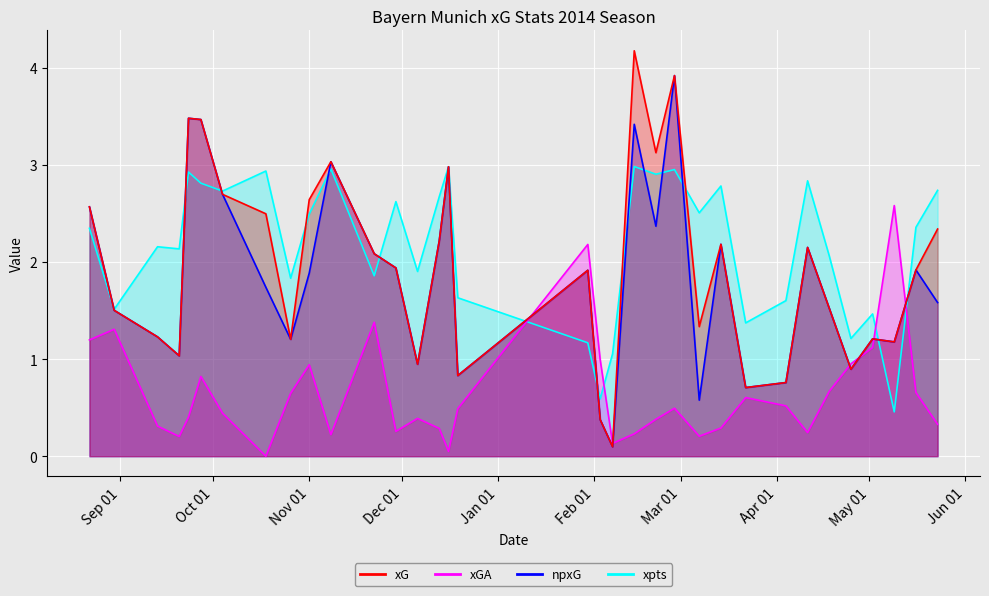

How many data points in xG are less than 1?

7